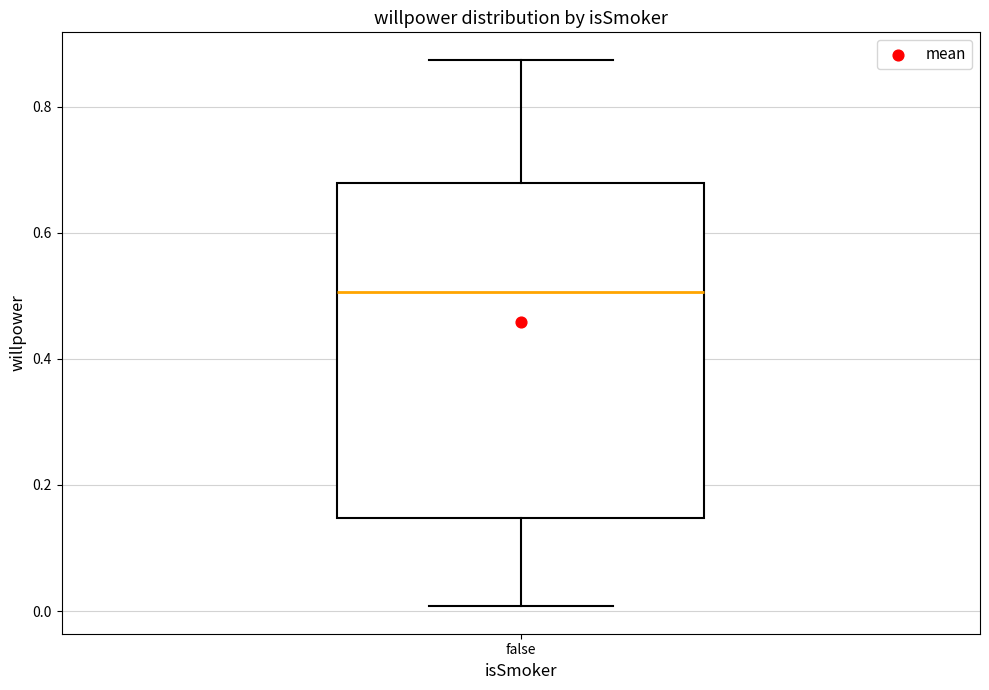

Read this box plot against the y-axis: the position of the median line, the range covered by the box, and the ends of both whiskers. The values are not printed on the chart, so give them approximately, as read against the axis.

median 0.50, box 0.14 to 0.68, whiskers 0.00 to 0.88